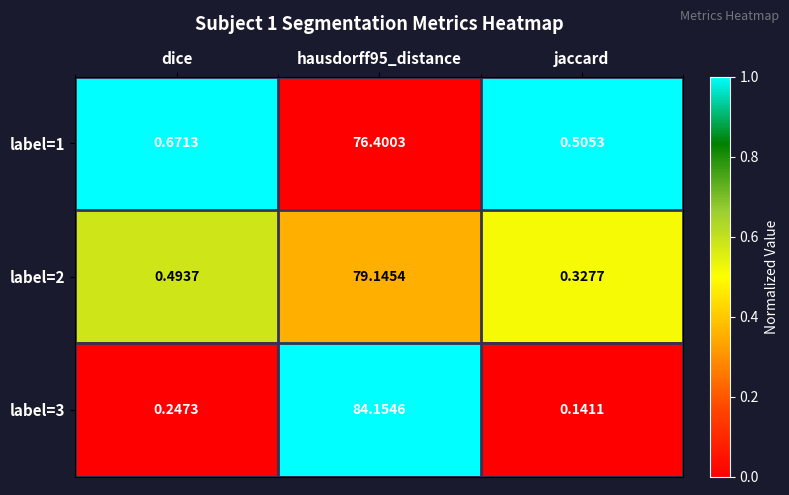

At which label is label=1 closest to 38?

dice